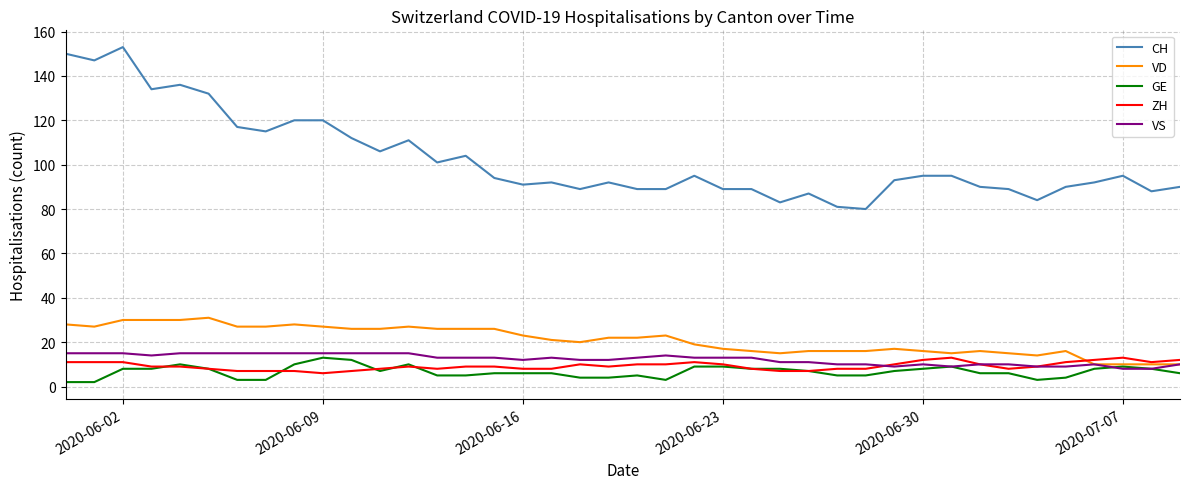

What is the maximum value shown in the chart?

153